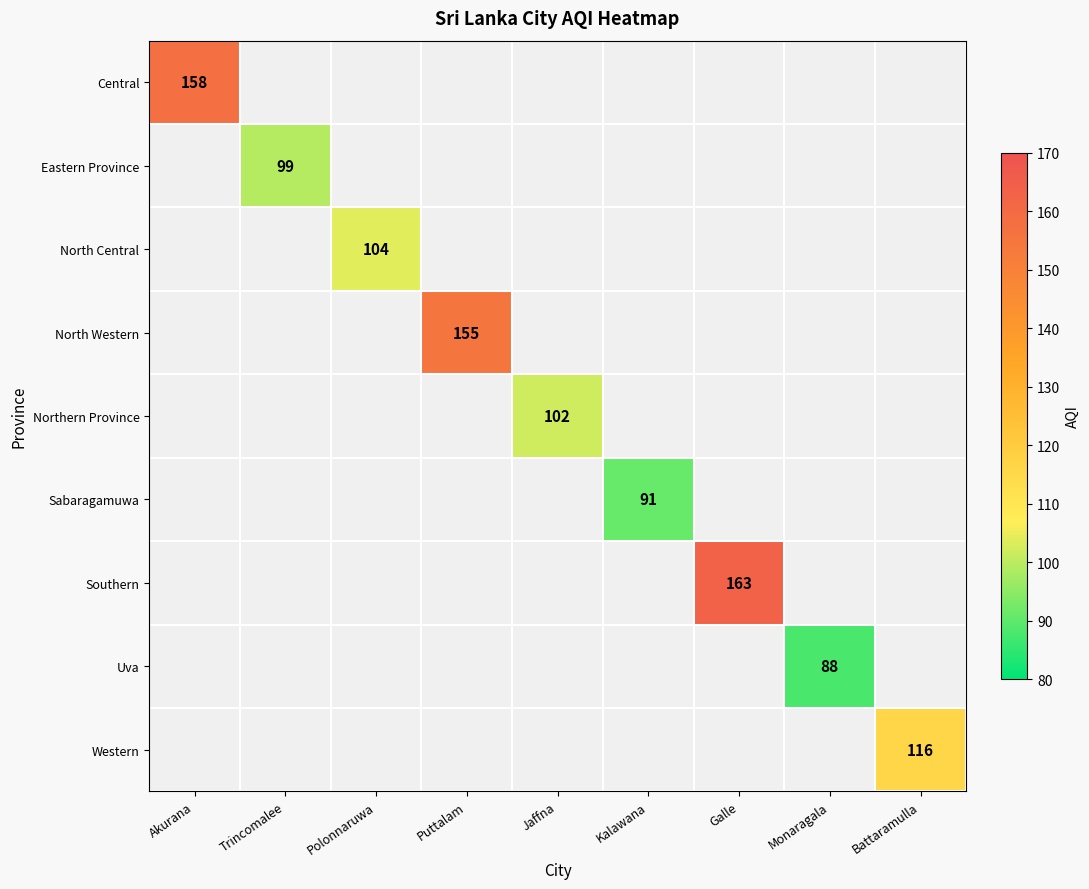

The value of Central at Akurana is 158. True or false?

True